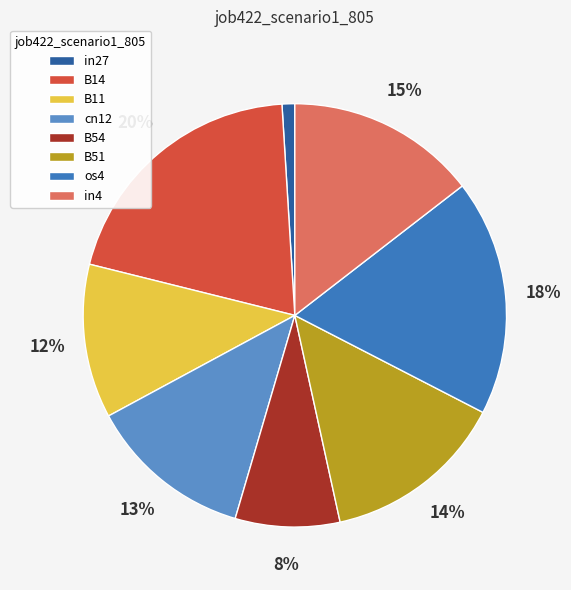

Is it true that os4 is 18% of the pie?

True